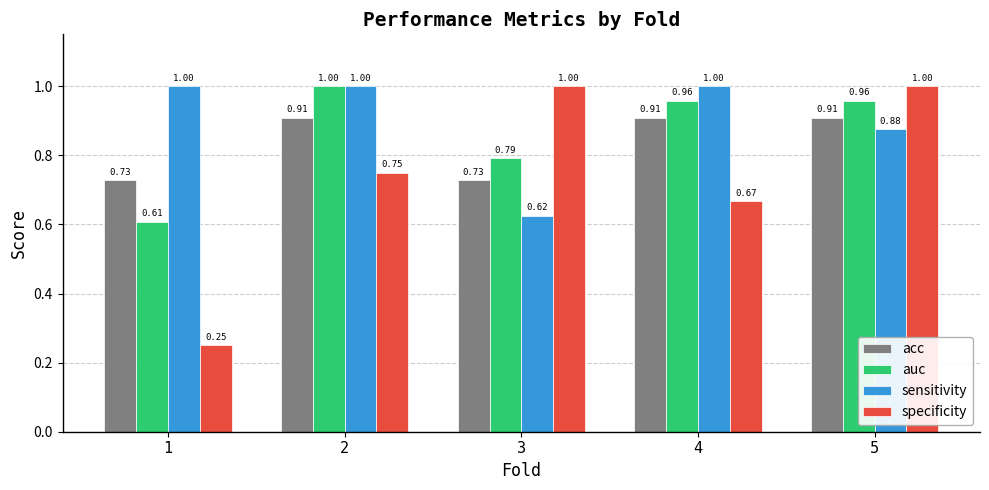

What are all the series names shown in the legend?

acc, auc, sensitivity, specificity